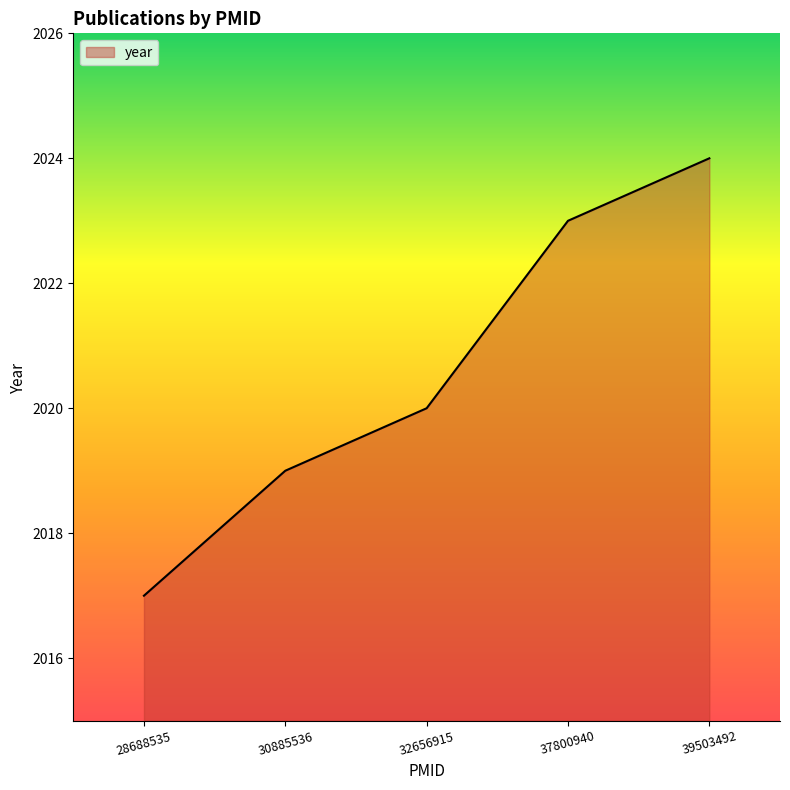

The chart shows a value of 724 at 37800940. True or false?

False